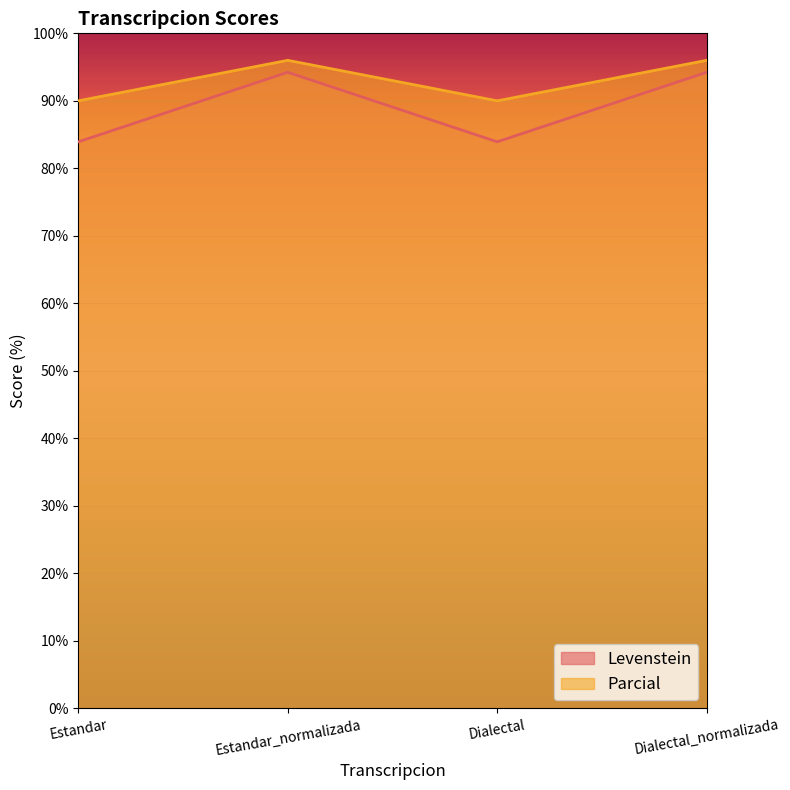

What is the lowest value of the Parcial series?

90.0